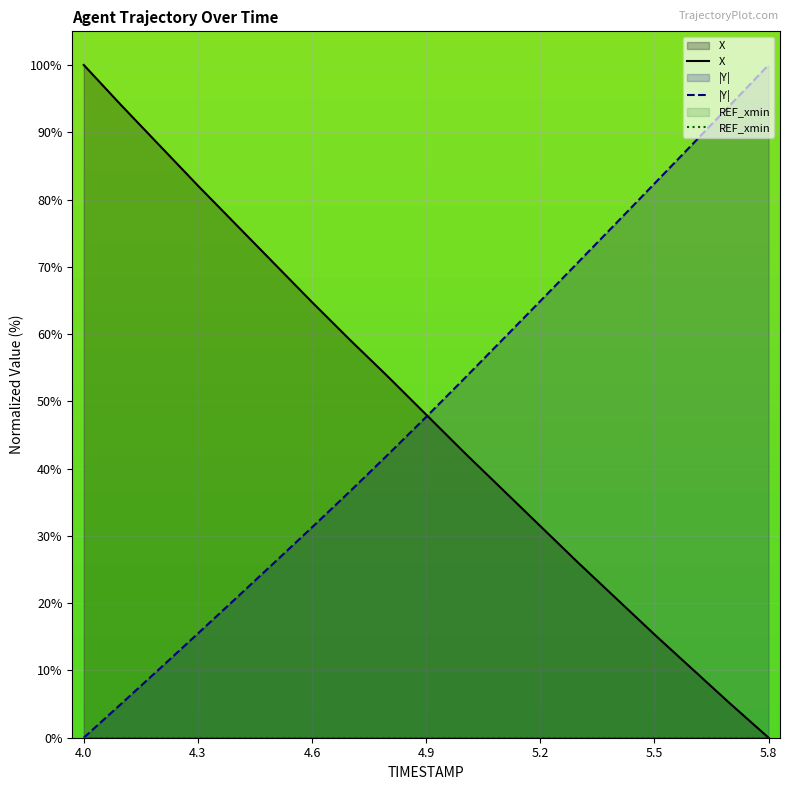

What is the greatest value displayed?

100.0